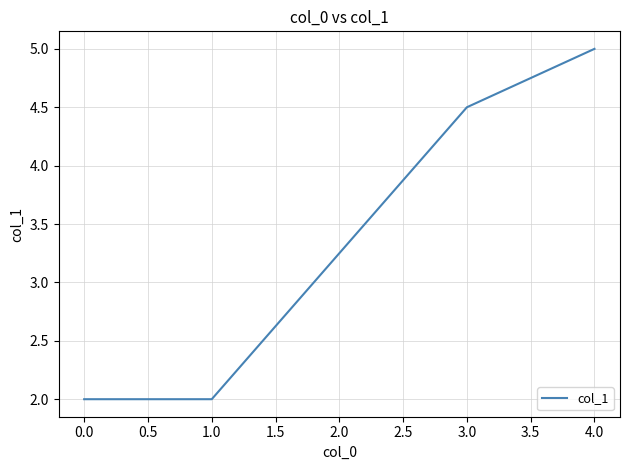

What is the smallest value displayed?

2.0